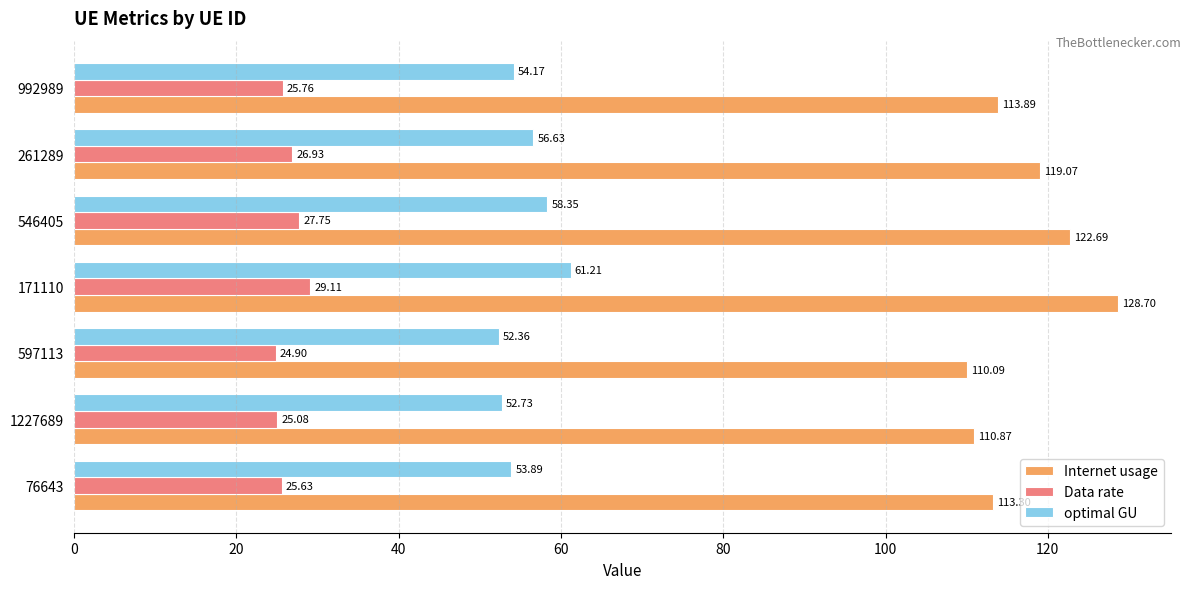

What is the minimum value shown in the chart?

24.9